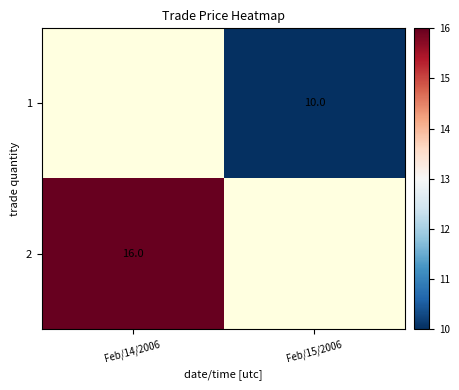

Is the value of 1 at Feb/15/2006 greater than the value of 2 at Feb/14/2006?

No